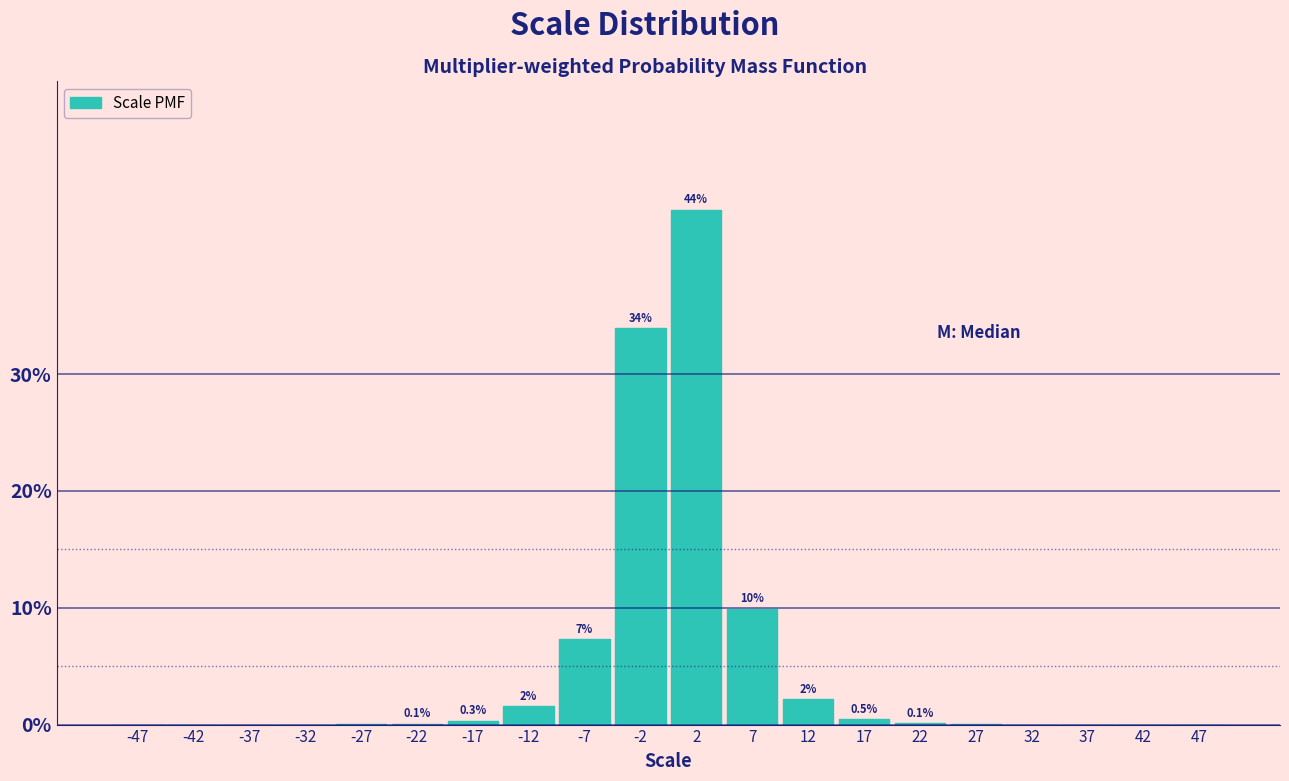

Is it true that the value at 7 is 9.9?

True